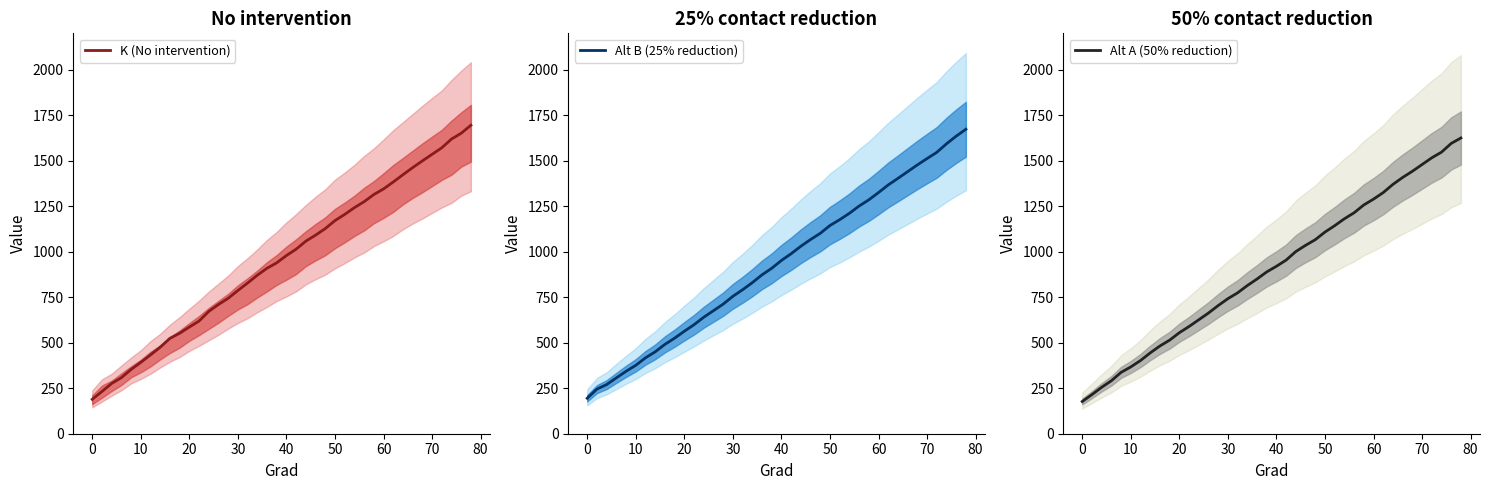

Is it true that K (No intervention) equals 496 at 60?

False